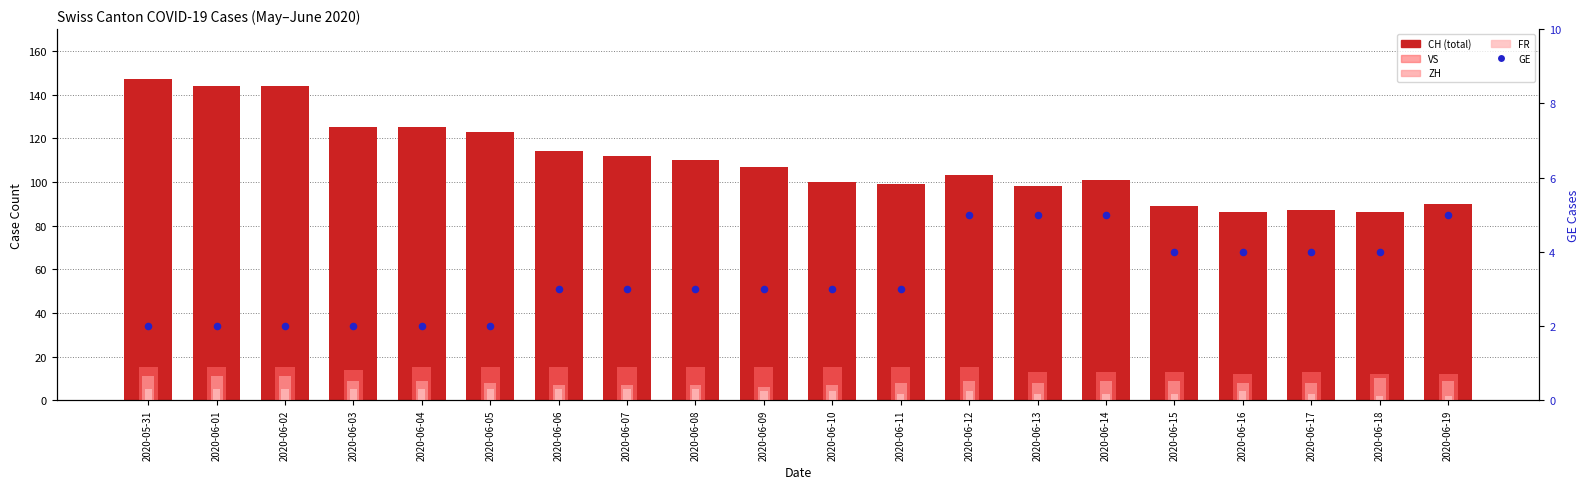

Is the value of FR at 2020-06-15 greater than the value of VS at 2020-06-07?

No